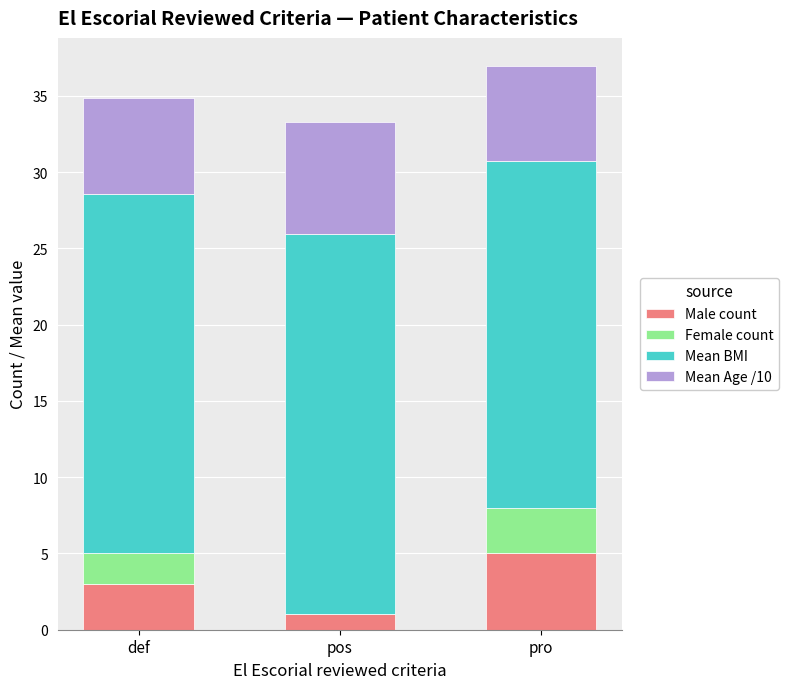

What is the total value across all series at pos?

33.3